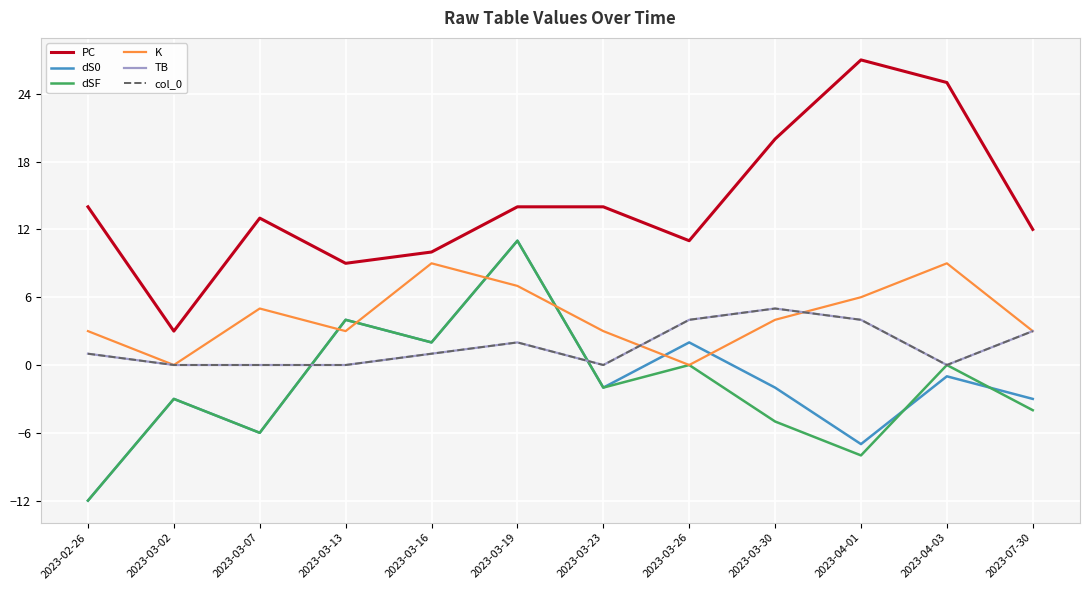

What position from the left is 2023-04-03?

11